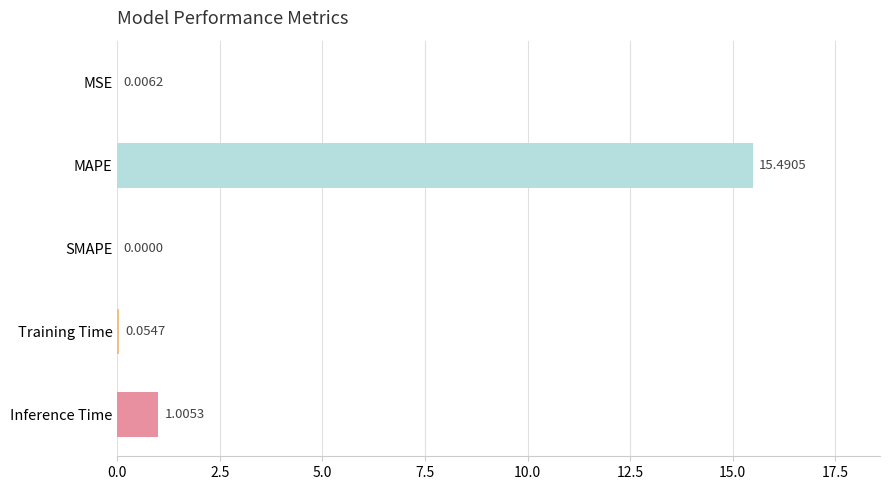

Which has a higher value, MAPE or Training Time?

MAPE